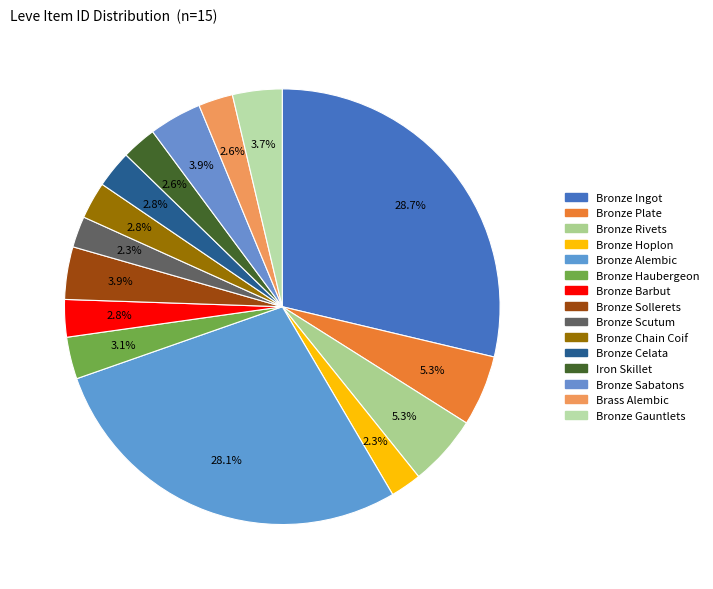

Rank the categories by value from highest to lowest.

Bronze Ingot, Bronze Alembic, Bronze Rivets, Bronze Plate, Bronze Sabatons, Bronze Sollerets, Bronze Gauntlets, Bronze Haubergeon, Bronze Barbut, Bronze Celata, Bronze Chain Coif, Iron Skillet, Brass Alembic, Bronze Scutum, Bronze Hoplon